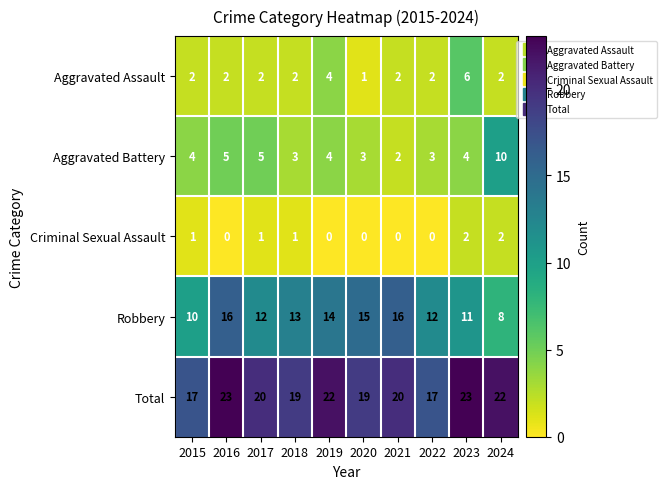

Which series has the largest total across all categories?

Total